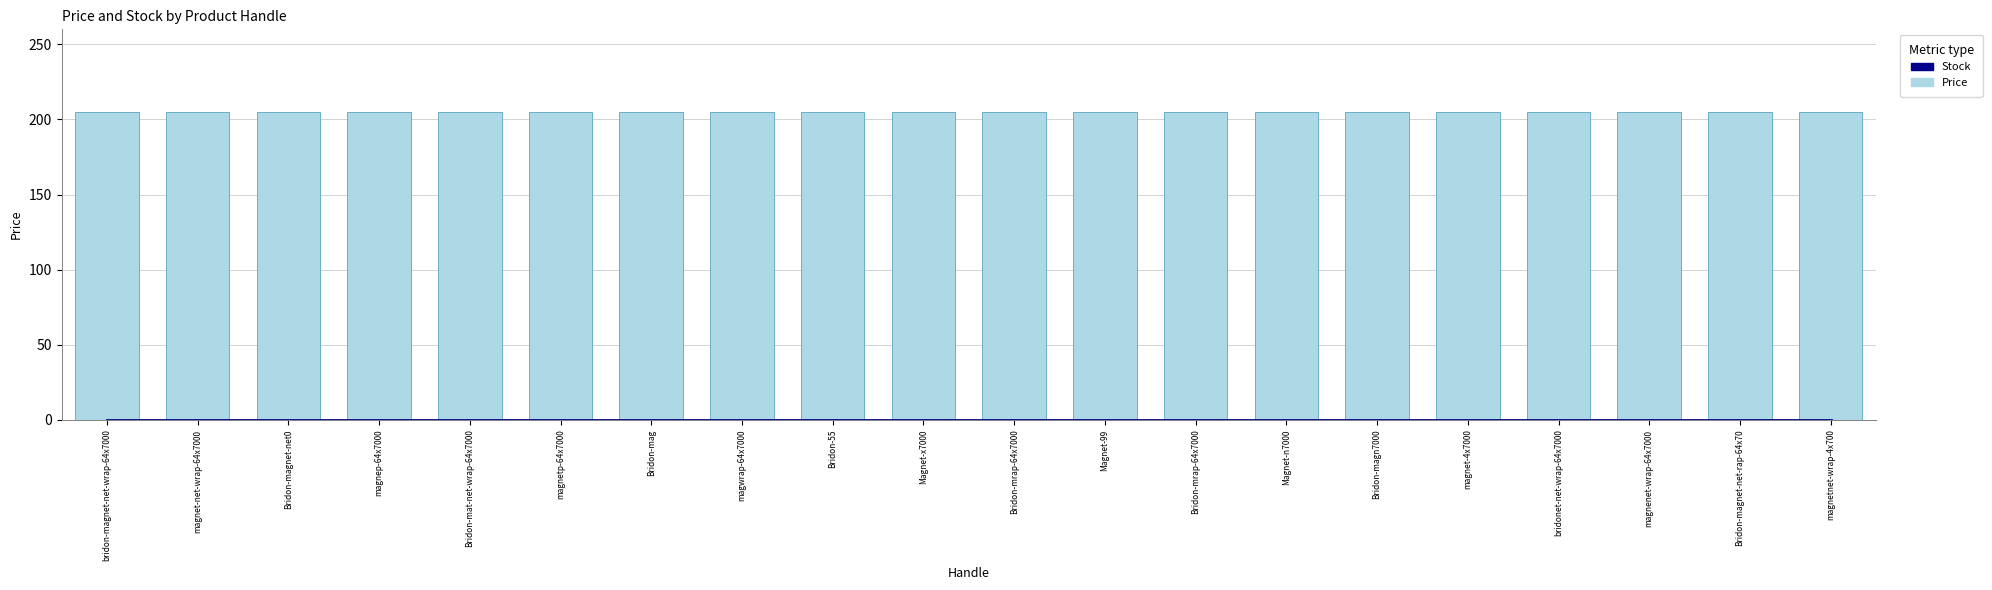

How many series are shown in this chart?

2